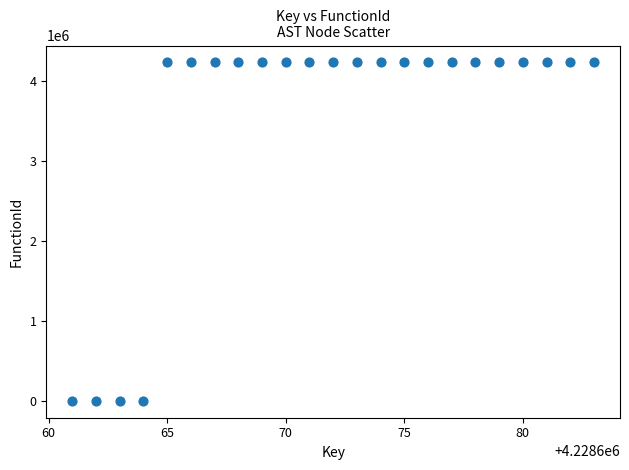

What is the range of X values (max minus min)?

22